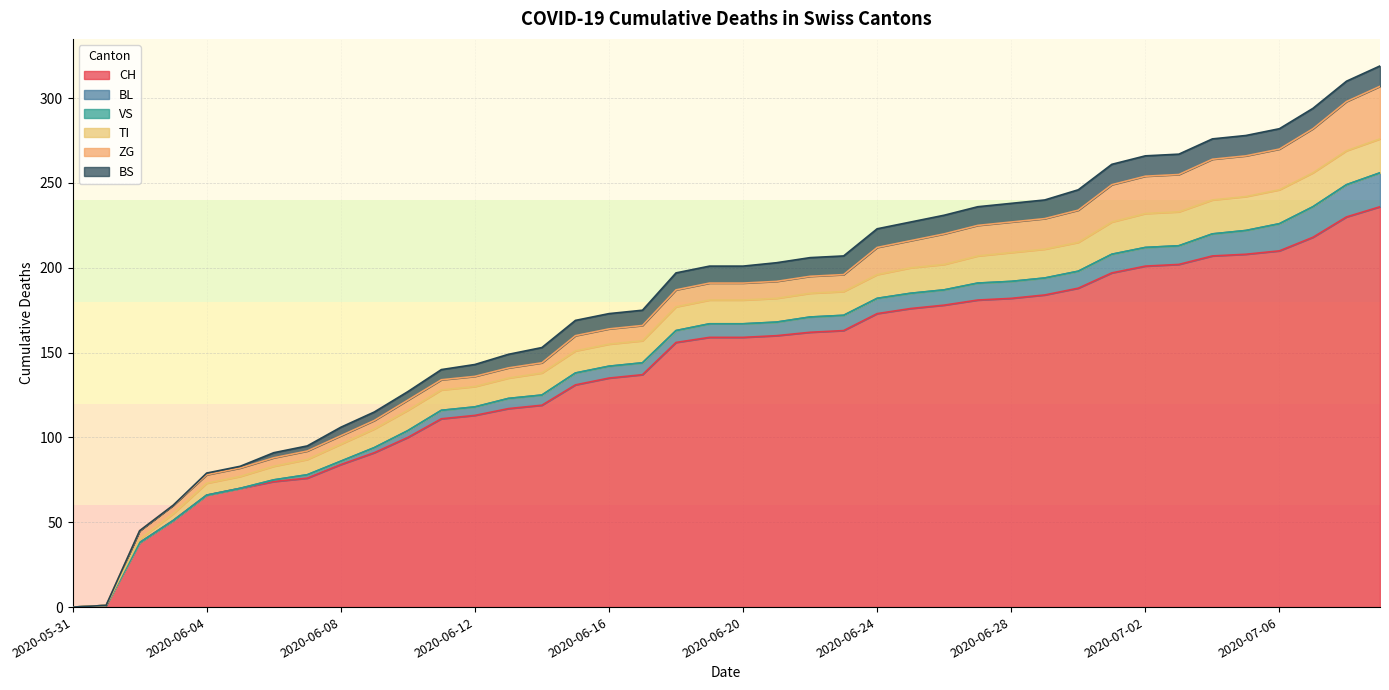

Which series has the widest spread of values?

CH